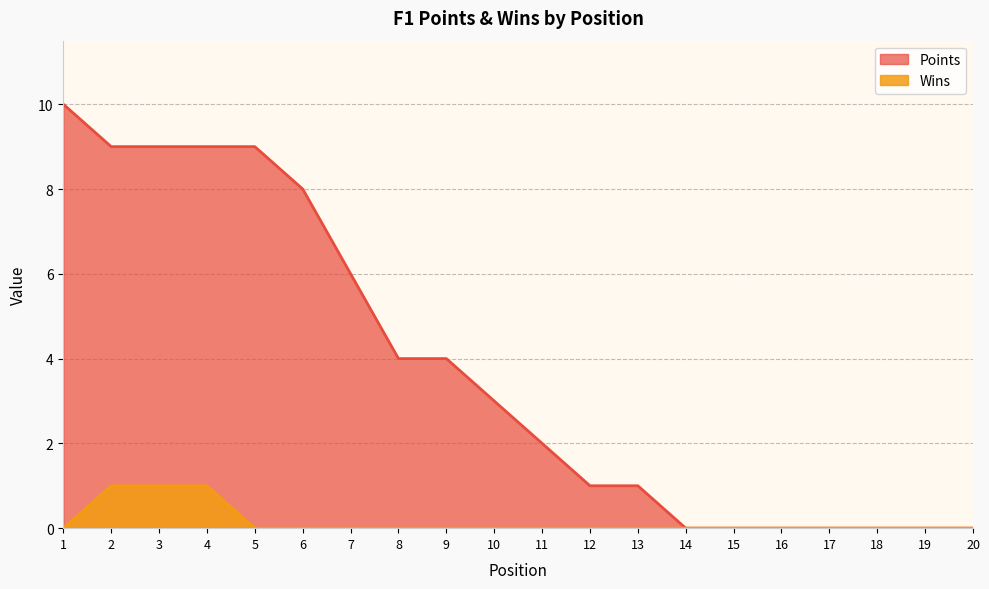

True or false: Points and Wins intersect in this chart.

False